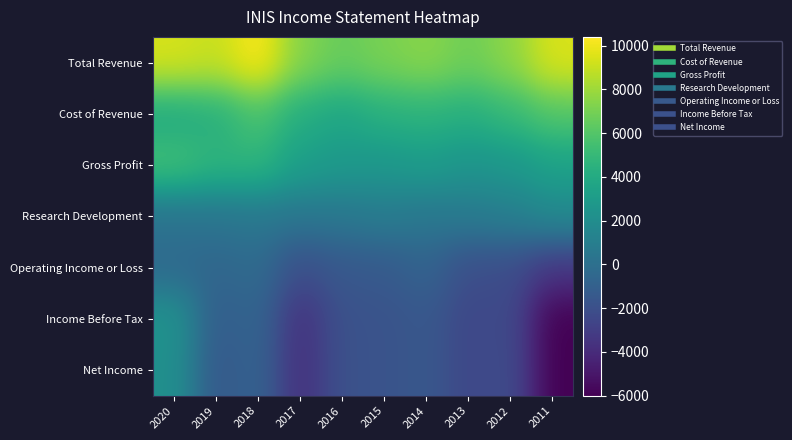

At 2014, list the series in order from smallest to largest.

Income Before Tax, Net Income, Operating Income or Loss, Research Development, Gross Profit, Cost of Revenue, Total Revenue